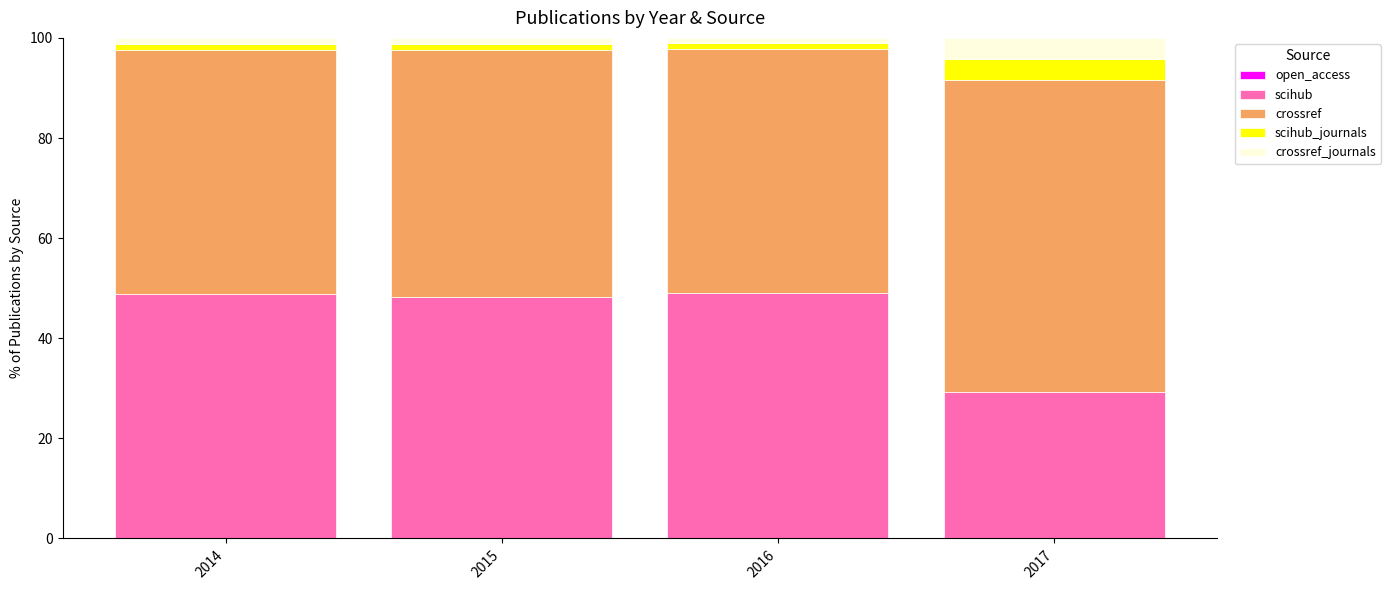

What is the highest value of the scihub series?

48.9